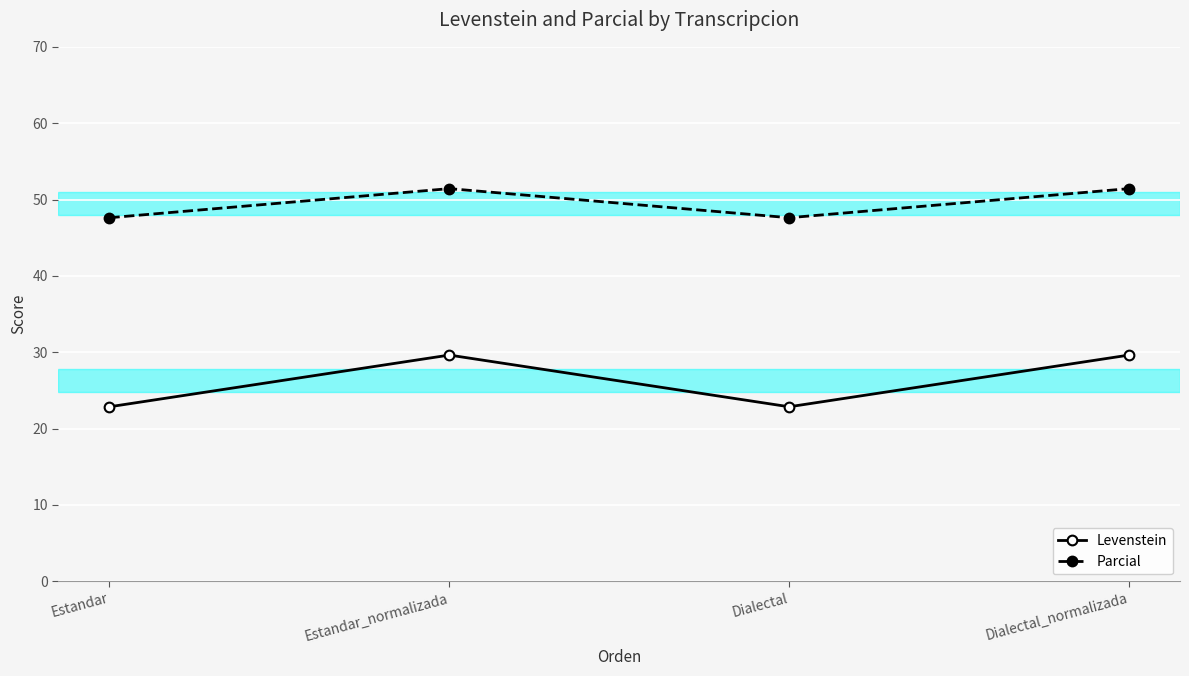

Reading left to right, what are all the values shown in this chart?

Levenstein: Estandar=22.9	Estandar_normalizada=29.6	Dialectal=22.9	Dialectal_normalizada=29.6
Parcial: Estandar=47.6	Estandar_normalizada=51.4	Dialectal=47.6	Dialectal_normalizada=51.4